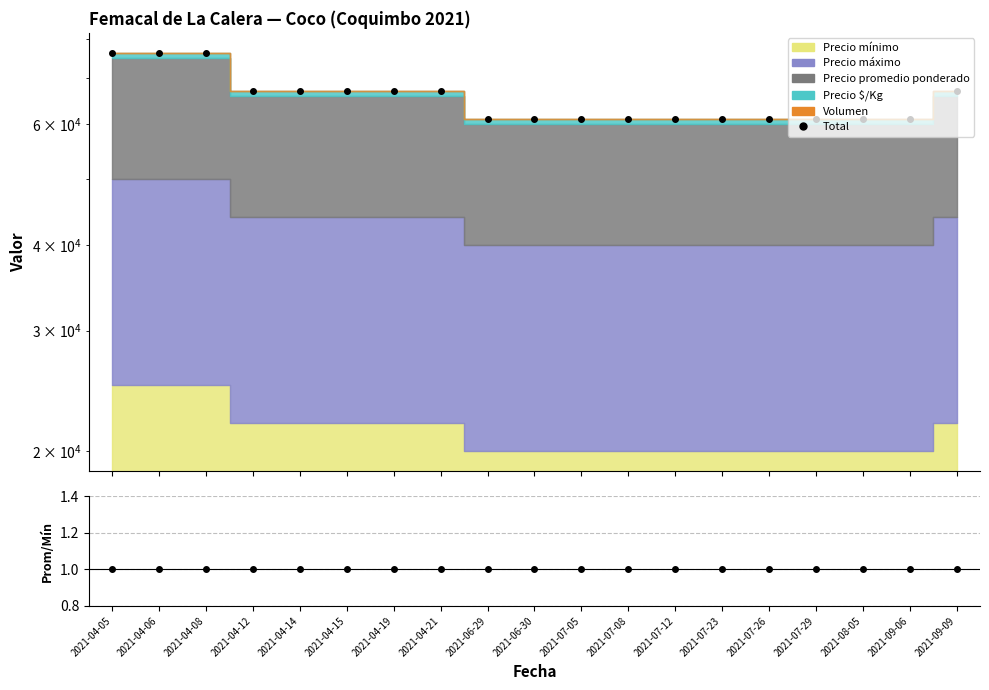

What is the greatest value displayed?

76320